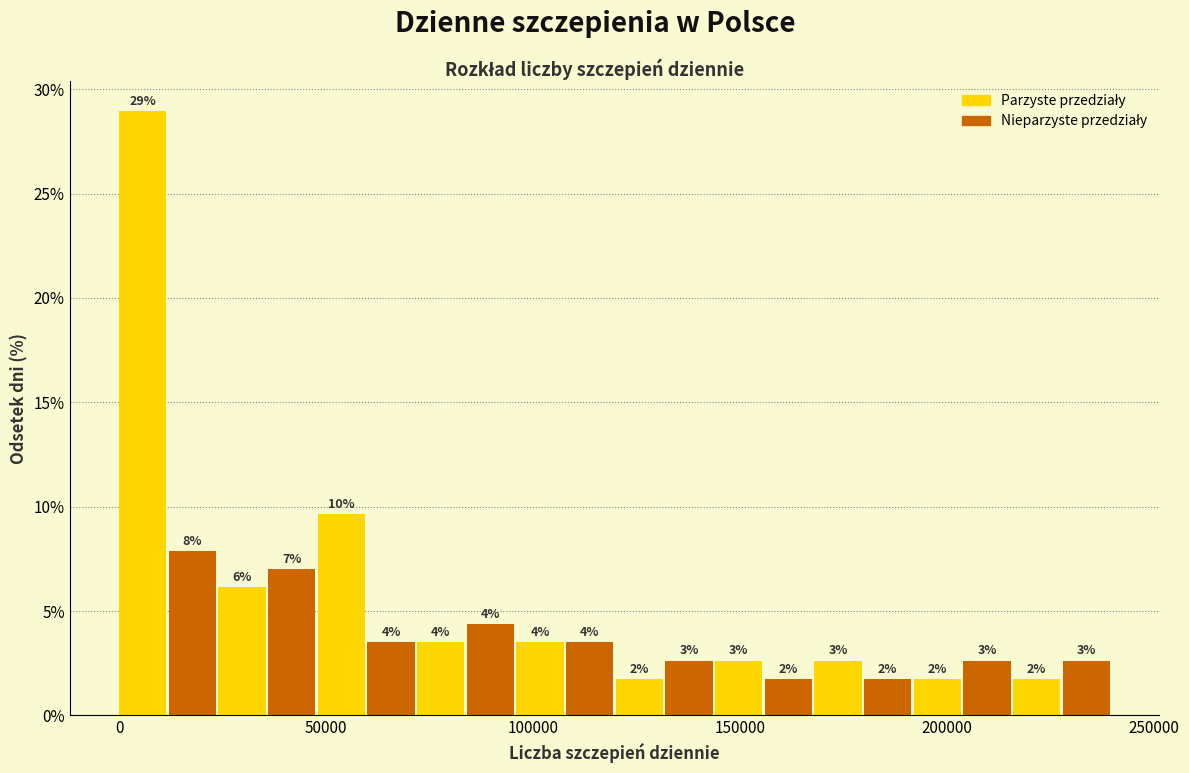

Around what value on the x-axis is the tallest bar? Give the approximate position of its centre, as read against the axis.

5000